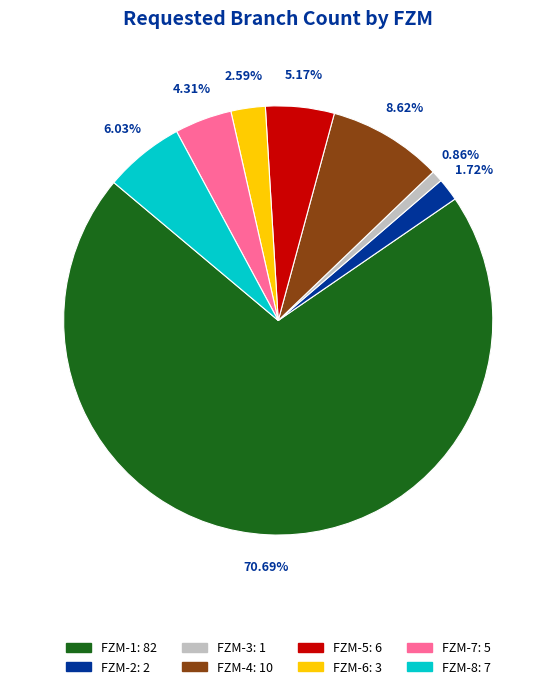

How many segments does this pie chart have?

8